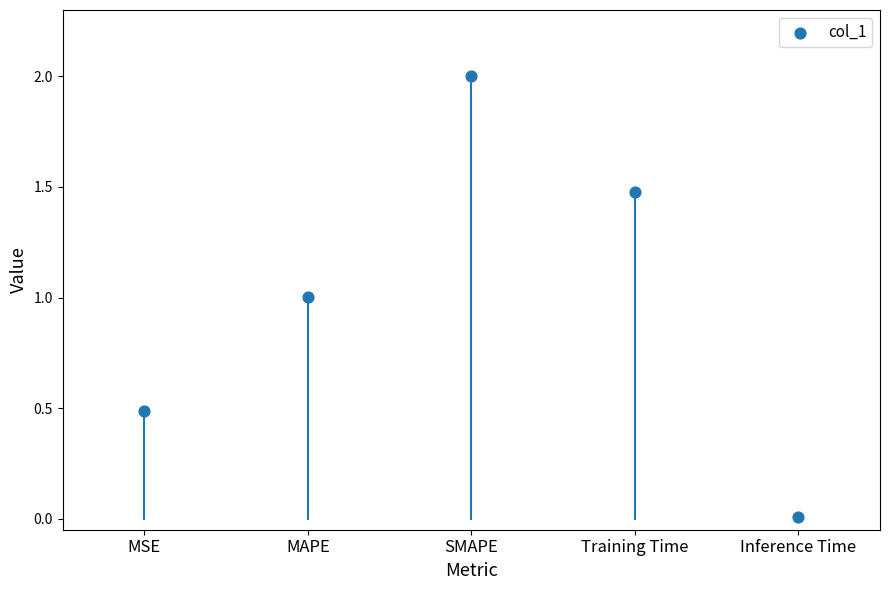

What is the average Y value?

1.0